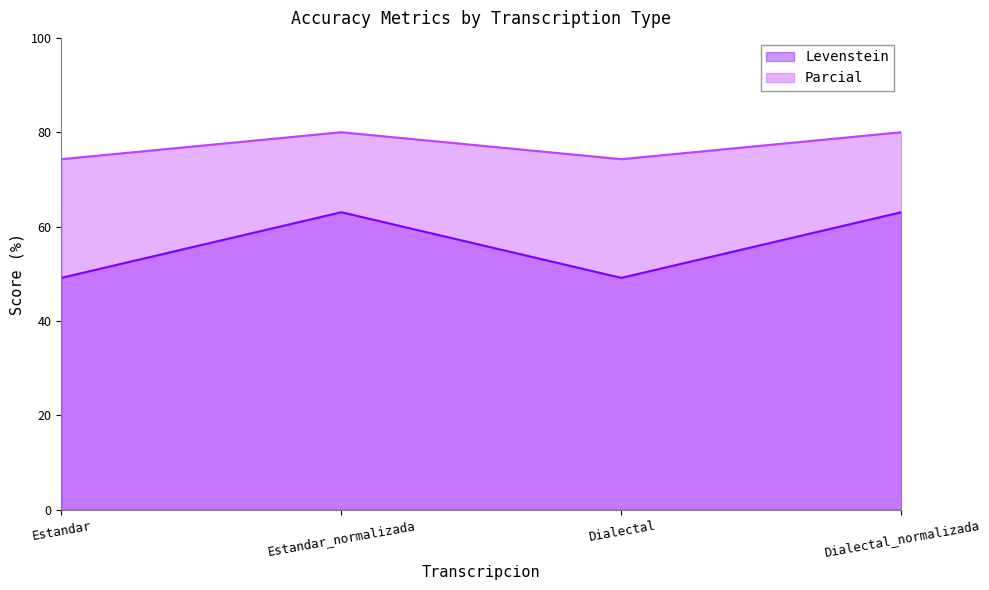

Rank the series at Dialectal_normalizada from lowest to highest value.

Levenstein line, Parcial line